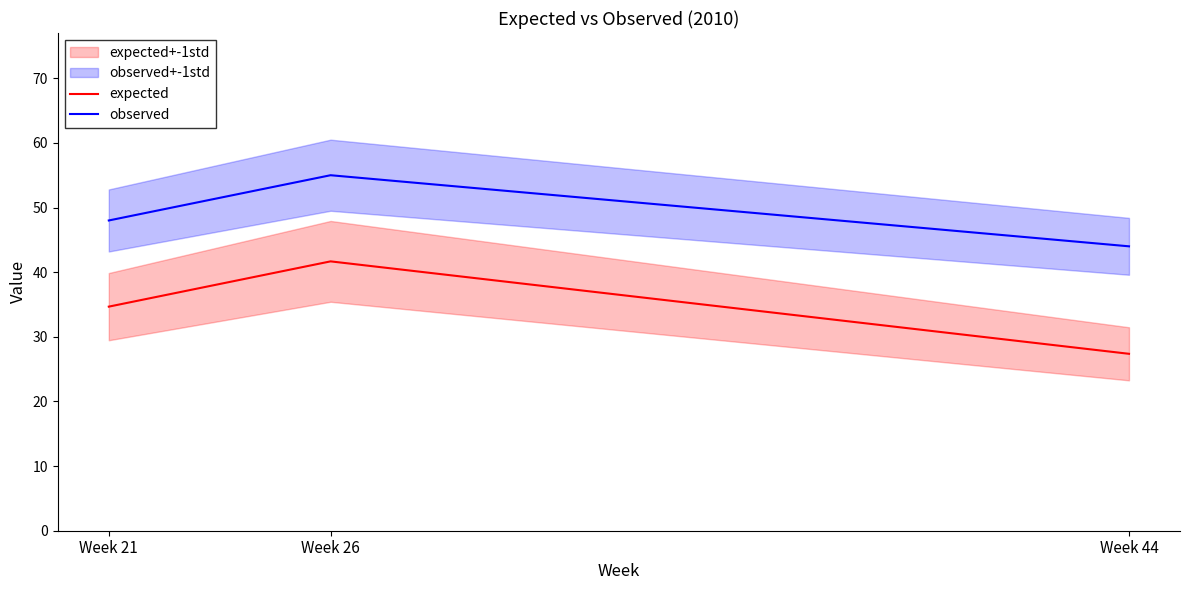

What is the difference between the highest and lowest values at Week 21?

13.3